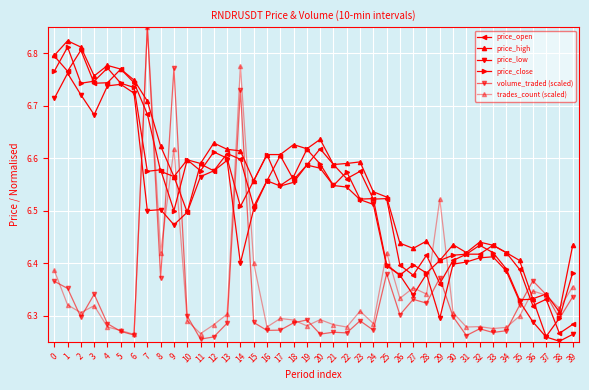

Rank the series by their maximum value, from highest to lowest.

volume_traded (scaled), trades_count (scaled), price_high, price_close, price_open, price_low